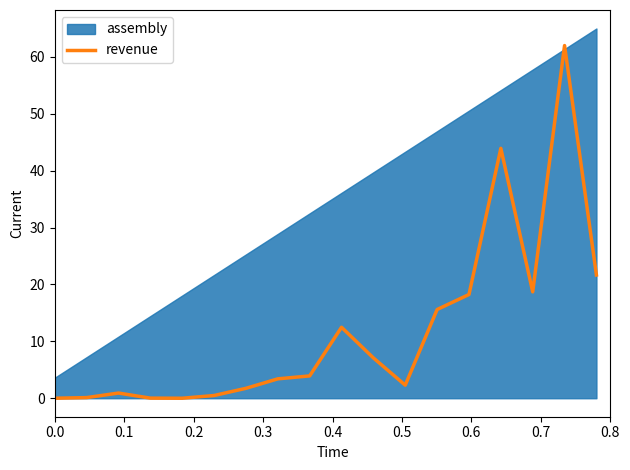

What is the highest value of the revenue series?

62.0